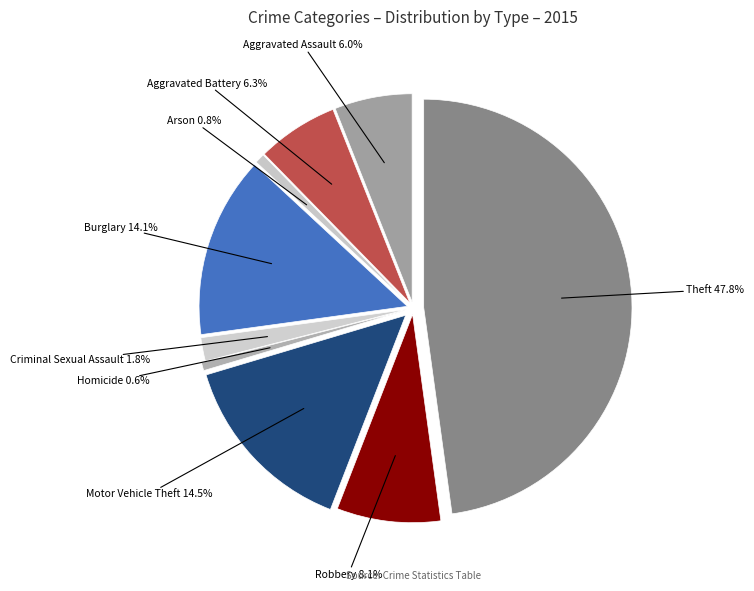

Rank the categories by value from lowest to highest.

Homicide, Arson, Criminal Sexual Assault, Aggravated Assault, Aggravated Battery, Robbery, Burglary, Motor Vehicle Theft, Theft